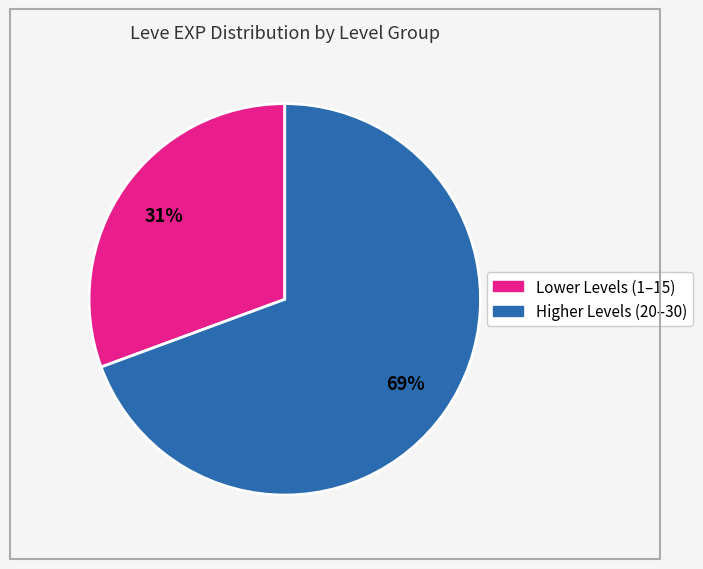

To the nearest percent, what is the average slice percentage?

50%